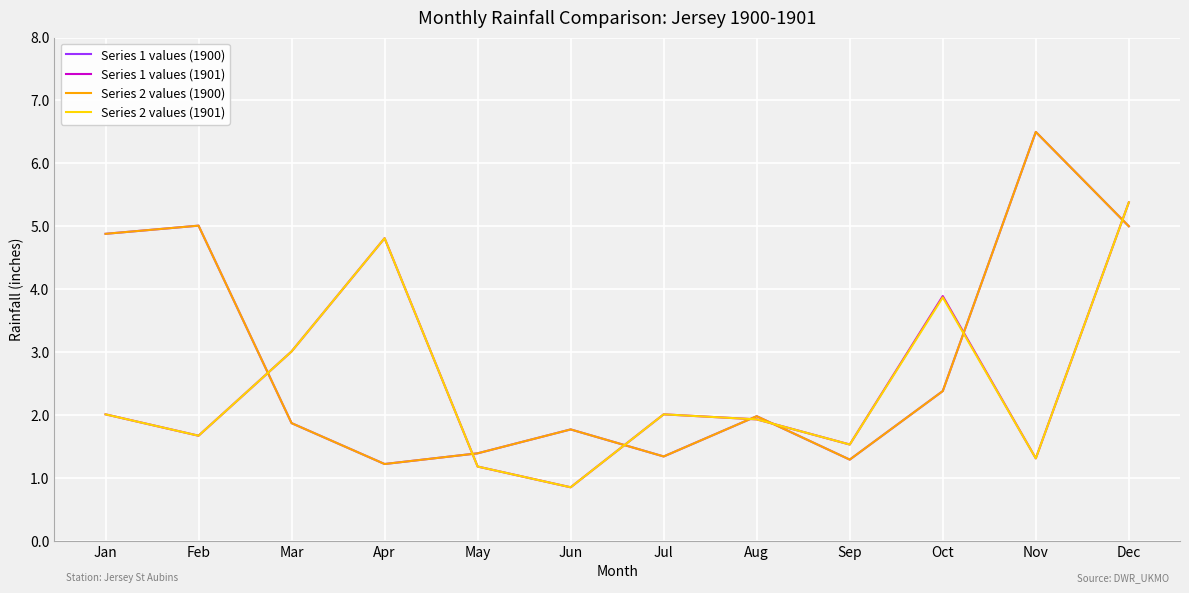

What is the value of the Series 1 values (1900) point at the 10th from the left?

2.4